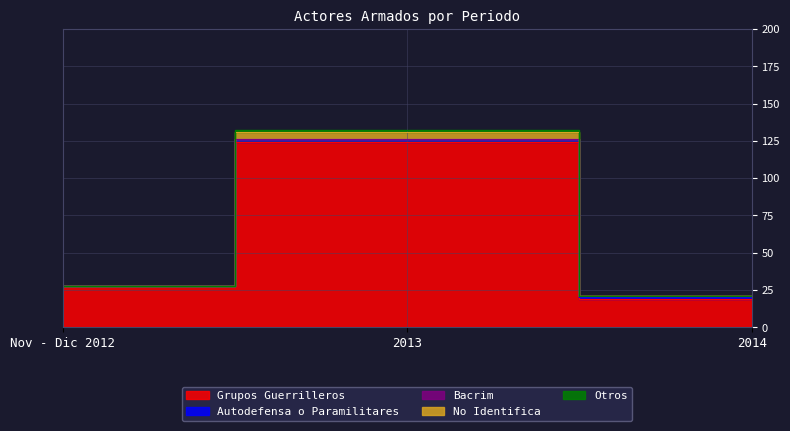

The value of No Identifica at 2014 is 21. True or false?

True